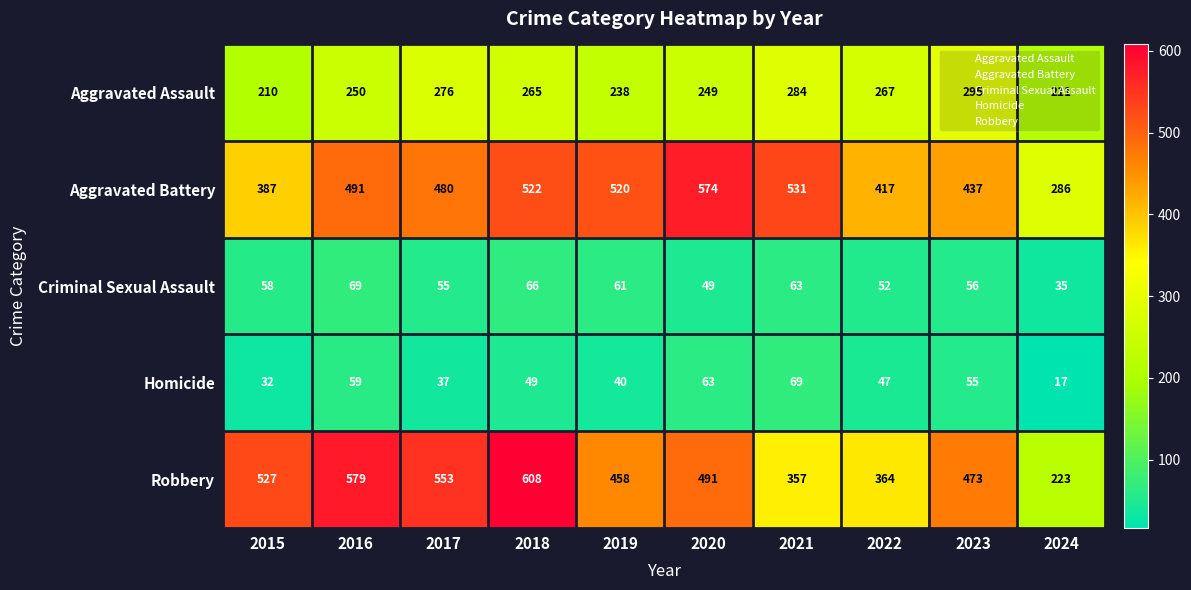

At 2015, list the series in order from largest to smallest.

Robbery, Aggravated Battery, Aggravated Assault, Criminal Sexual Assault, Homicide